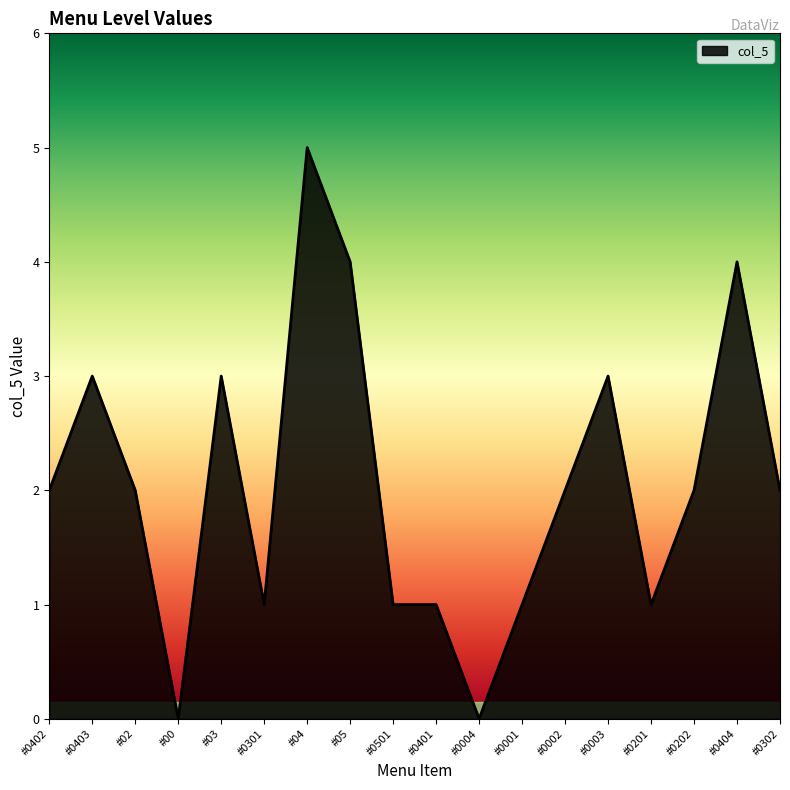

What position from the left is #0404?

17